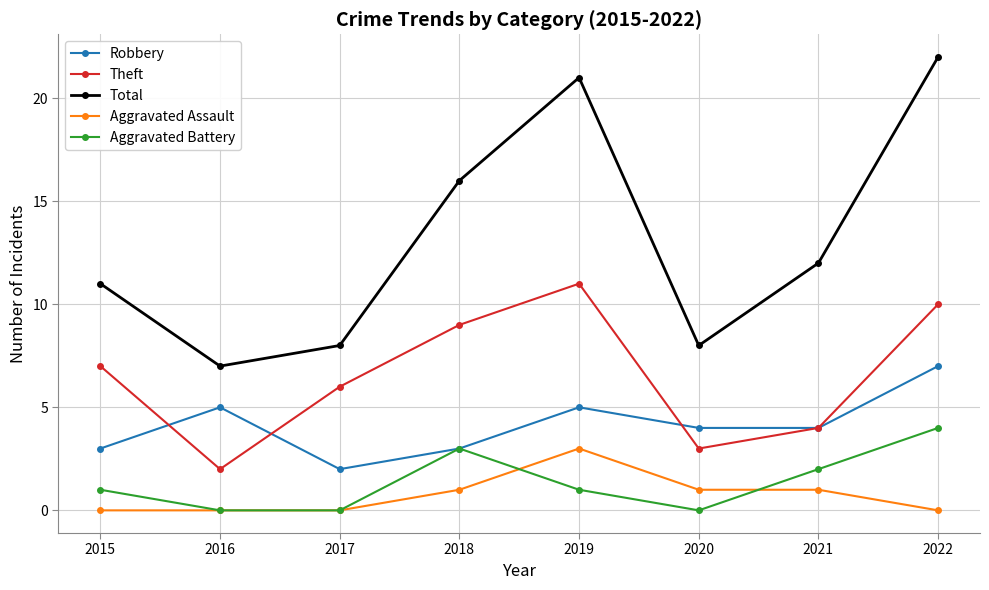

What is the greatest value displayed?

22